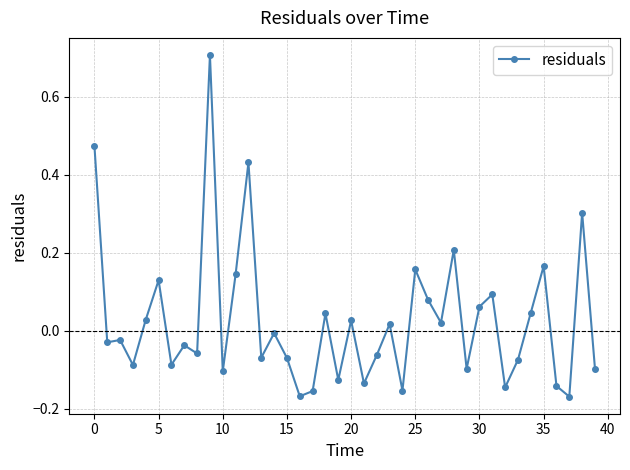

How many lines are shown in the chart?

1